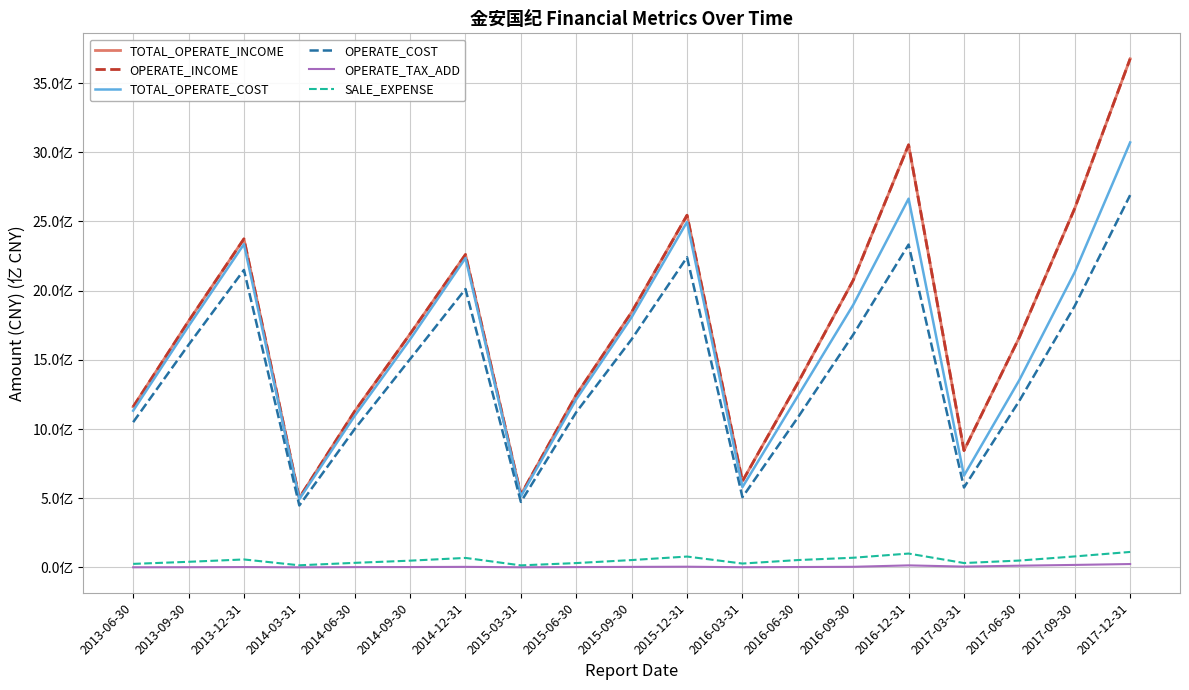

Read the OPERATE_COST value at 2017-12-31.

2690300062.2